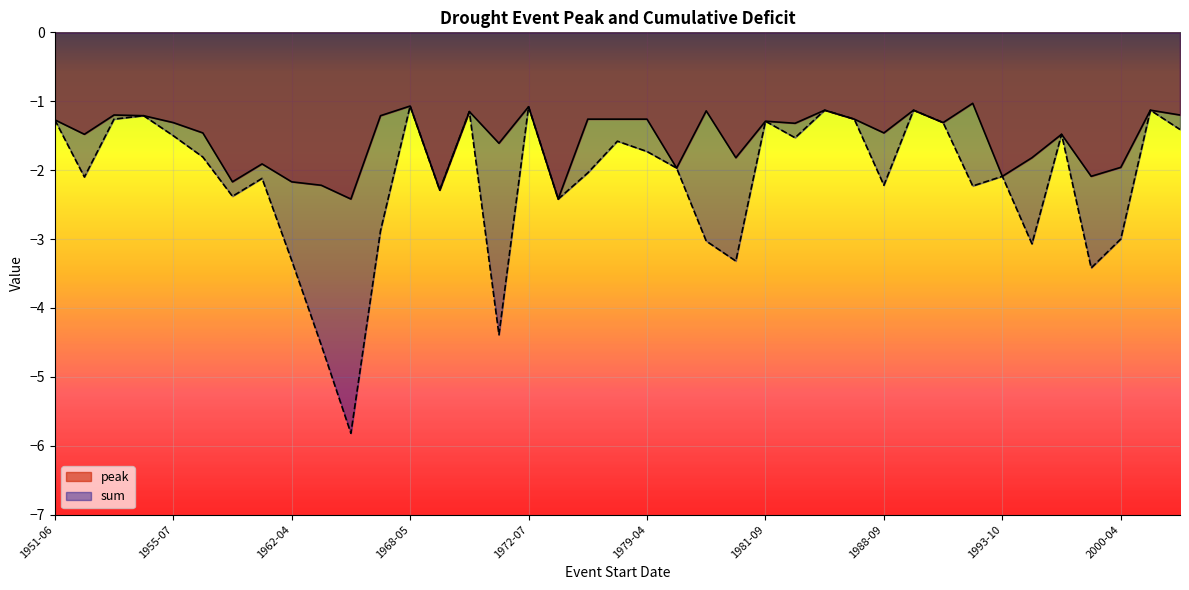

What is the difference between the peak values at 1957-07 and 1989-05?

0.3